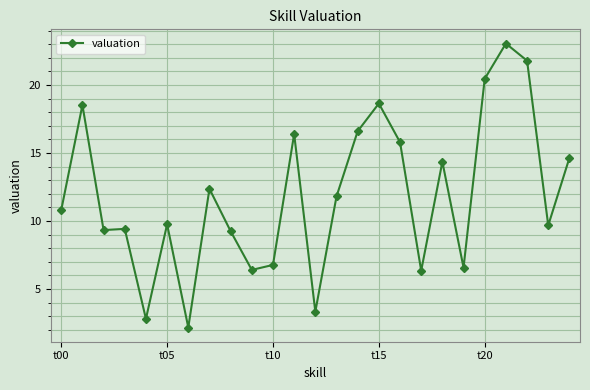

What is the sum of all values?

296.9